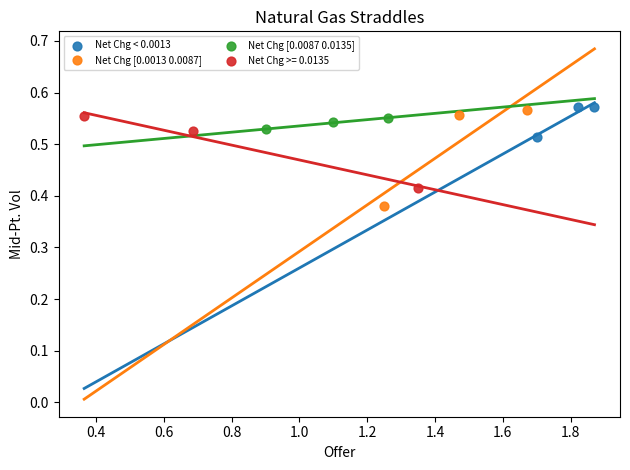

Which series contains the lowest Y value?

Net Chg [0.0013 0.0087]